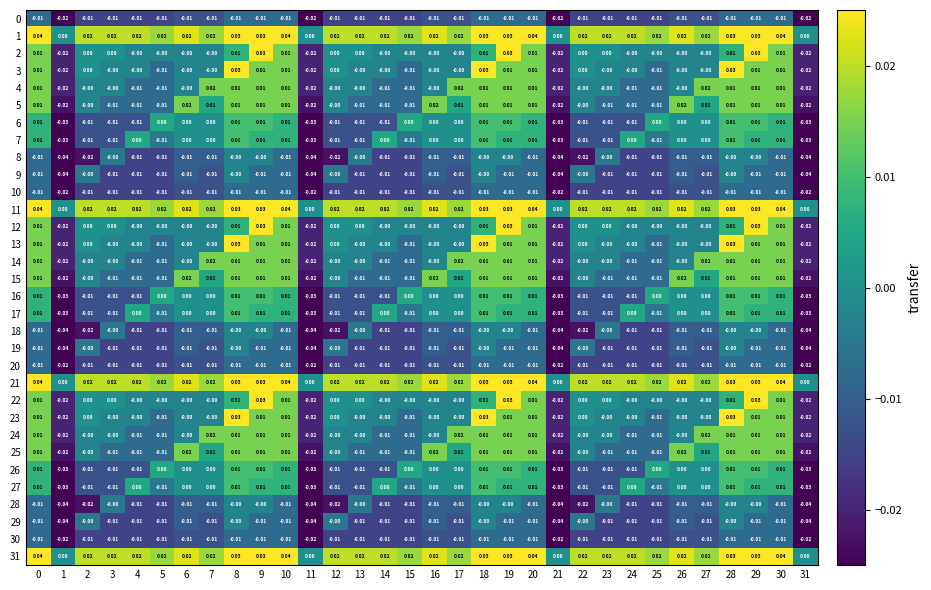

Is the value of 10 at 21 greater than the value of 6 at 15?

No